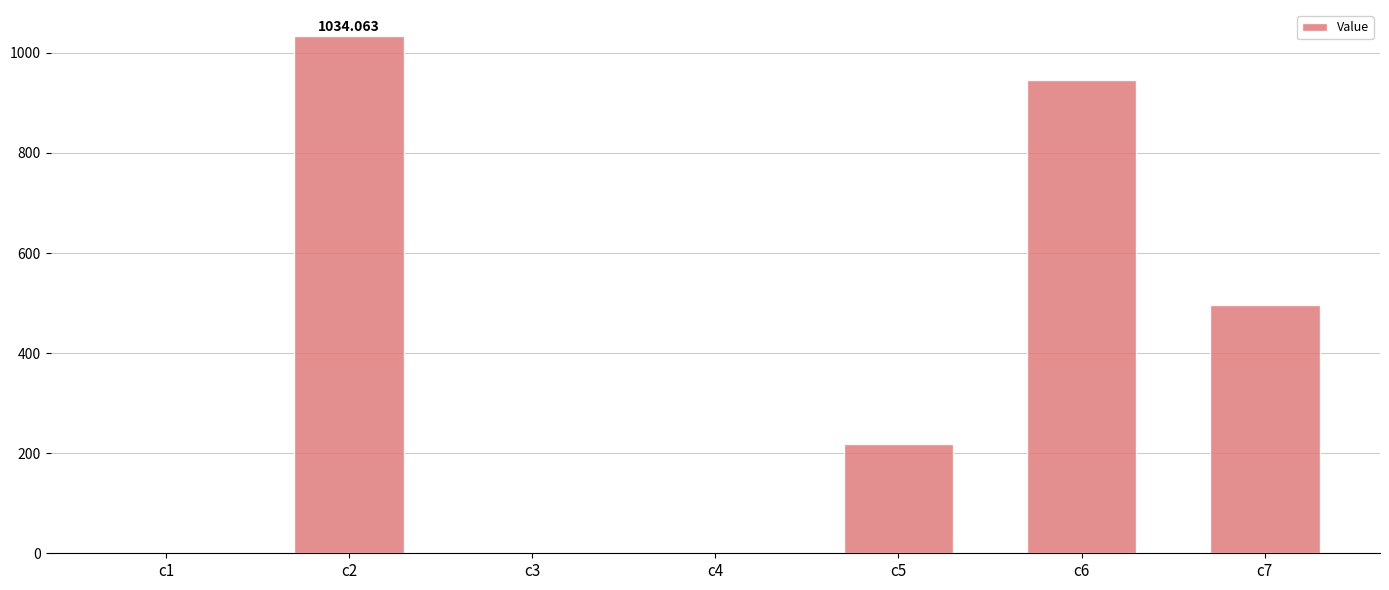

The chart shows a value of 218.6 at c5. True or false?

True